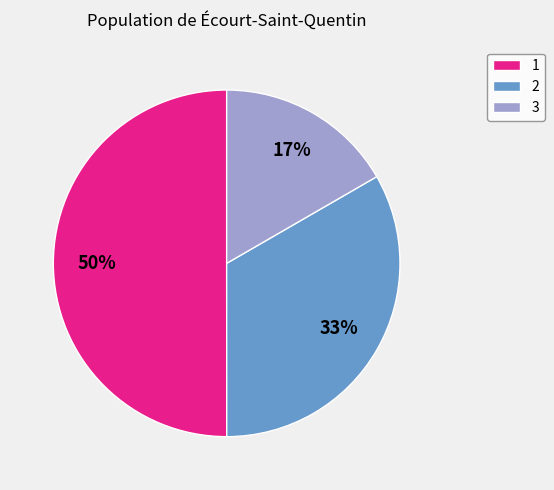

What percentage is the 3 slice, to the nearest percent?

17%